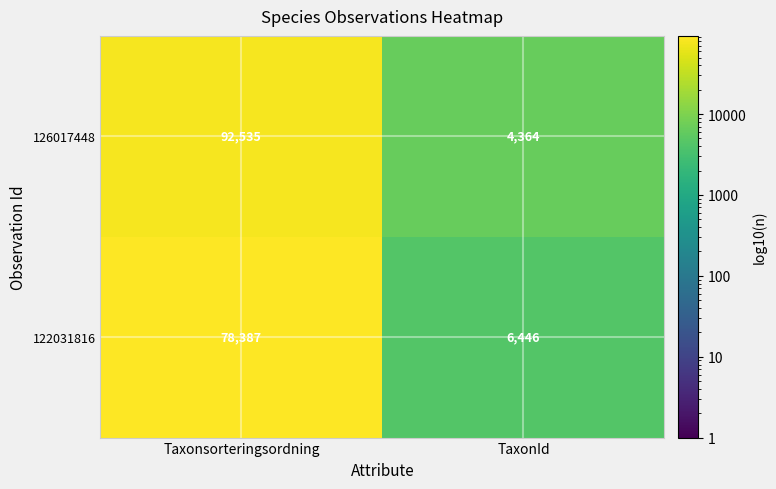

At which category does the chart reach its minimum across all series?

TaxonId